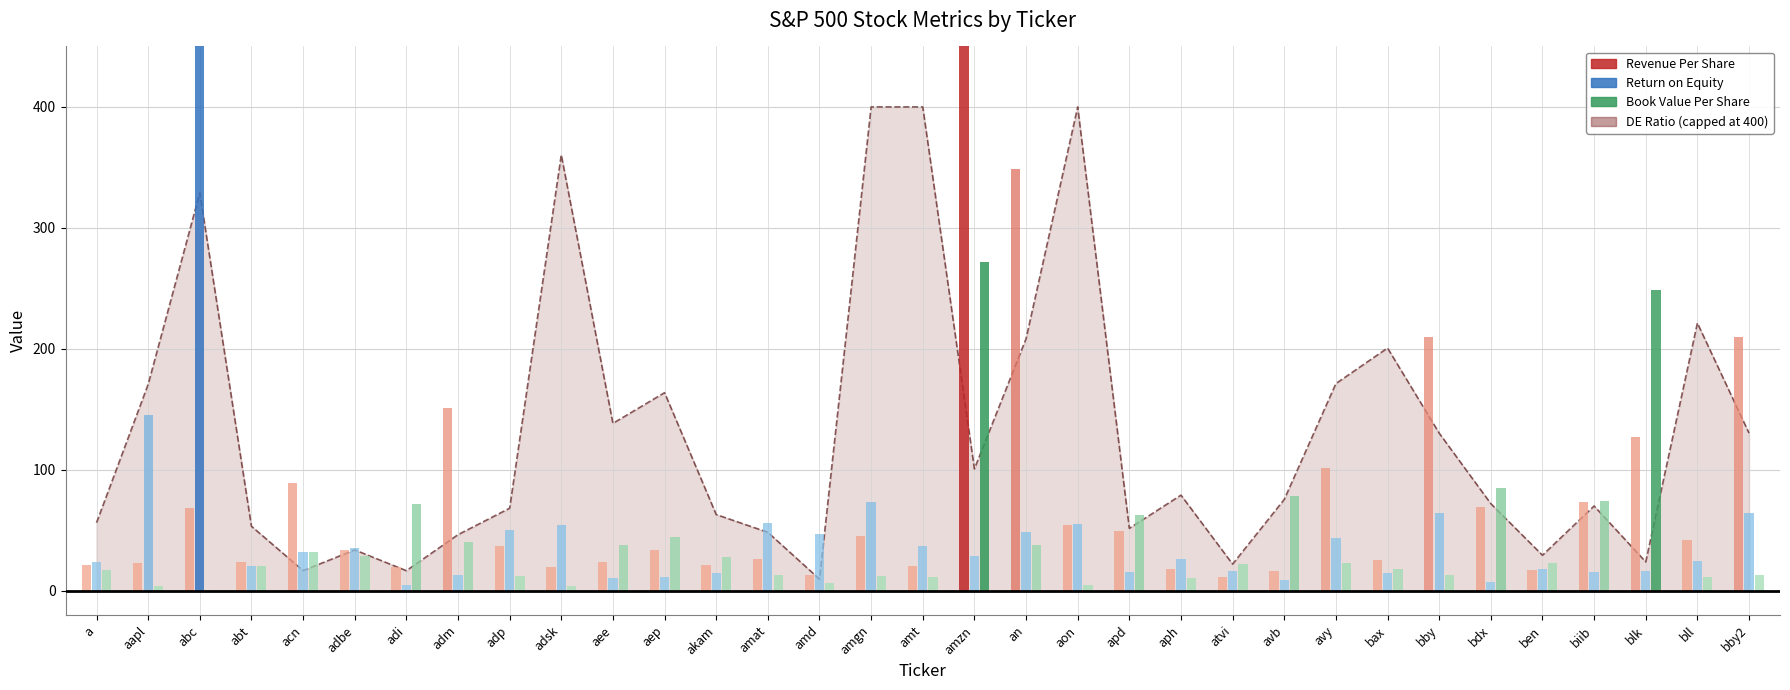

List the labels in order of Return on Equity value, largest first.

abc, aapl, amgn, bby, bby2, amat, aon, adsk, adp, an, amd, avy, amt, adbe, acn, amzn, aph, bll, a, abt, ben, atvi, blk, biib, apd, akam, bax, adm, aep, aee, avb, bdx, adi